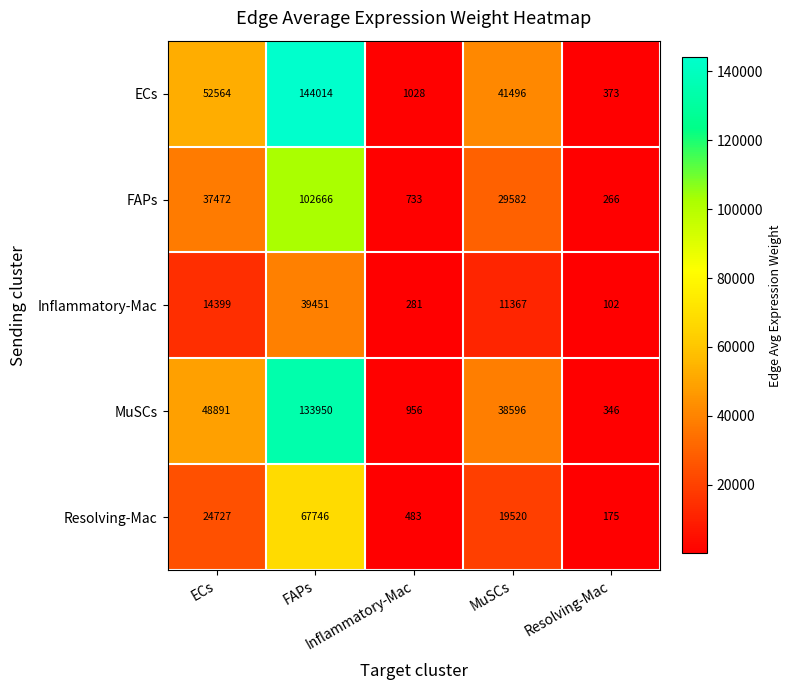

At how many categories does at least one series exceed 8070?

3